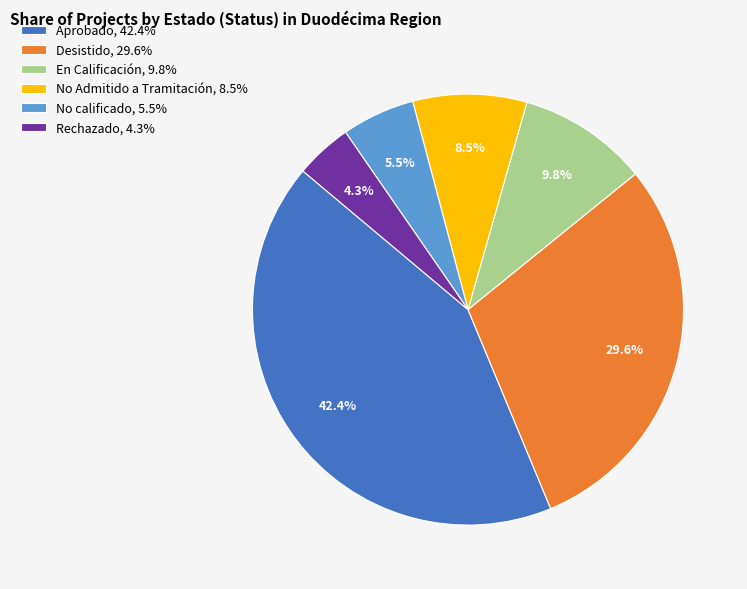

What is the smallest slice in the pie chart?

Rechazado